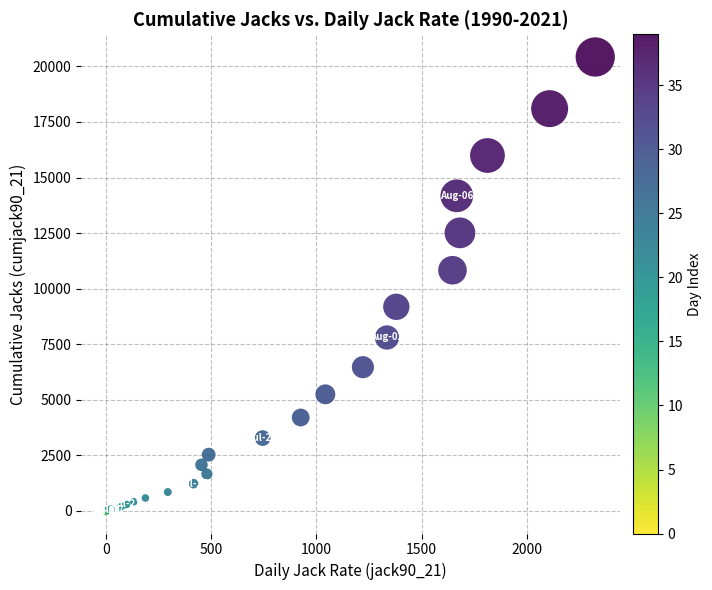

What Y value in the scatter plot is closest to 10212?

10827.5